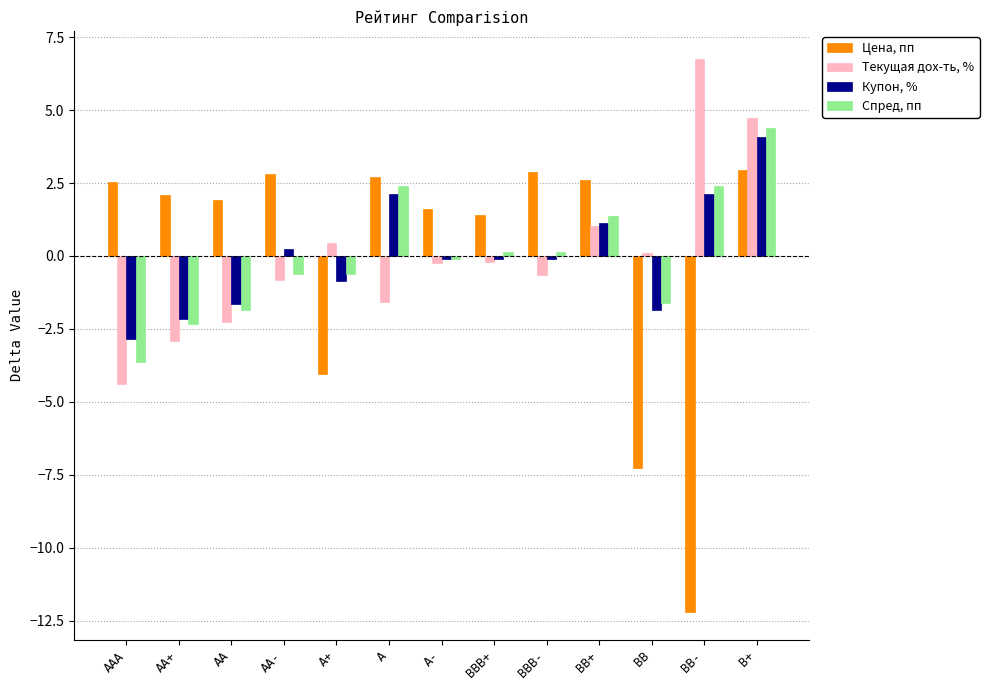

What is the total value across all series at AA?

-3.9